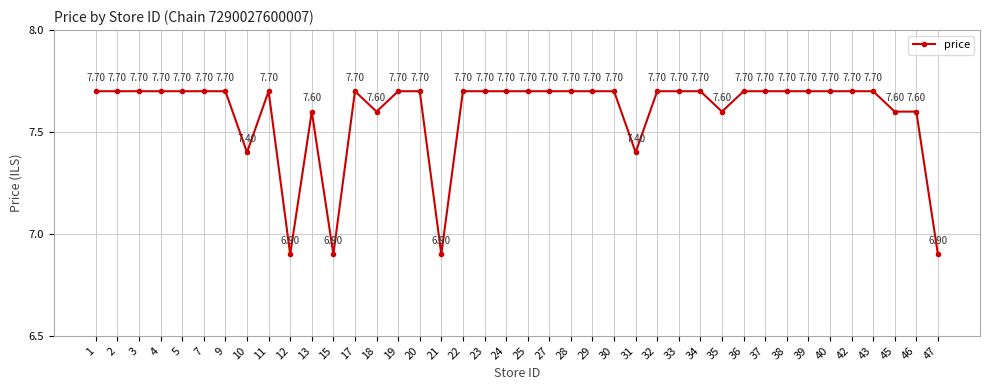

How many values exceed 7?

36